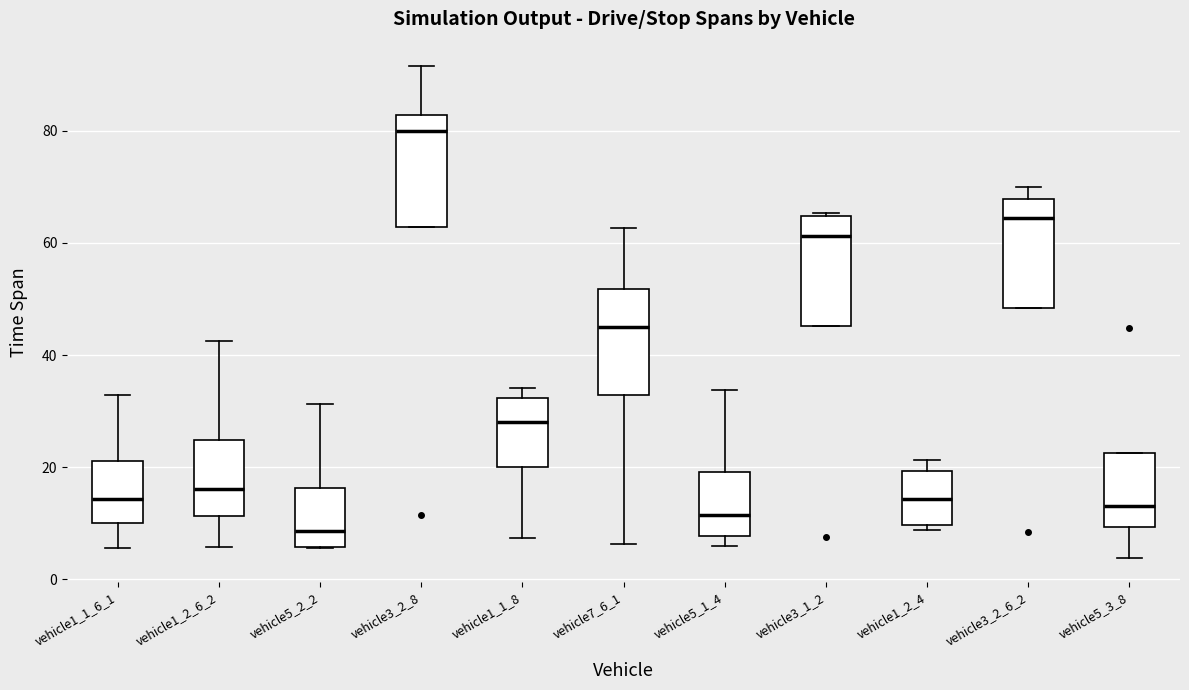

Which box has the lowest median line?

vehicle5_2_2